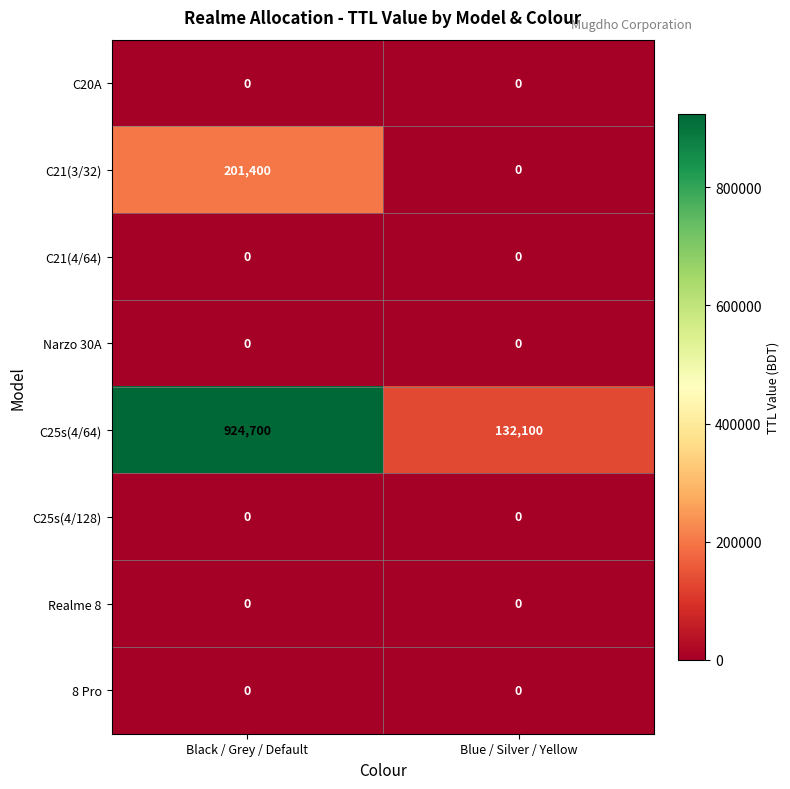

The value of Realme 8 at Black / Grey / Default is 0. True or false?

True